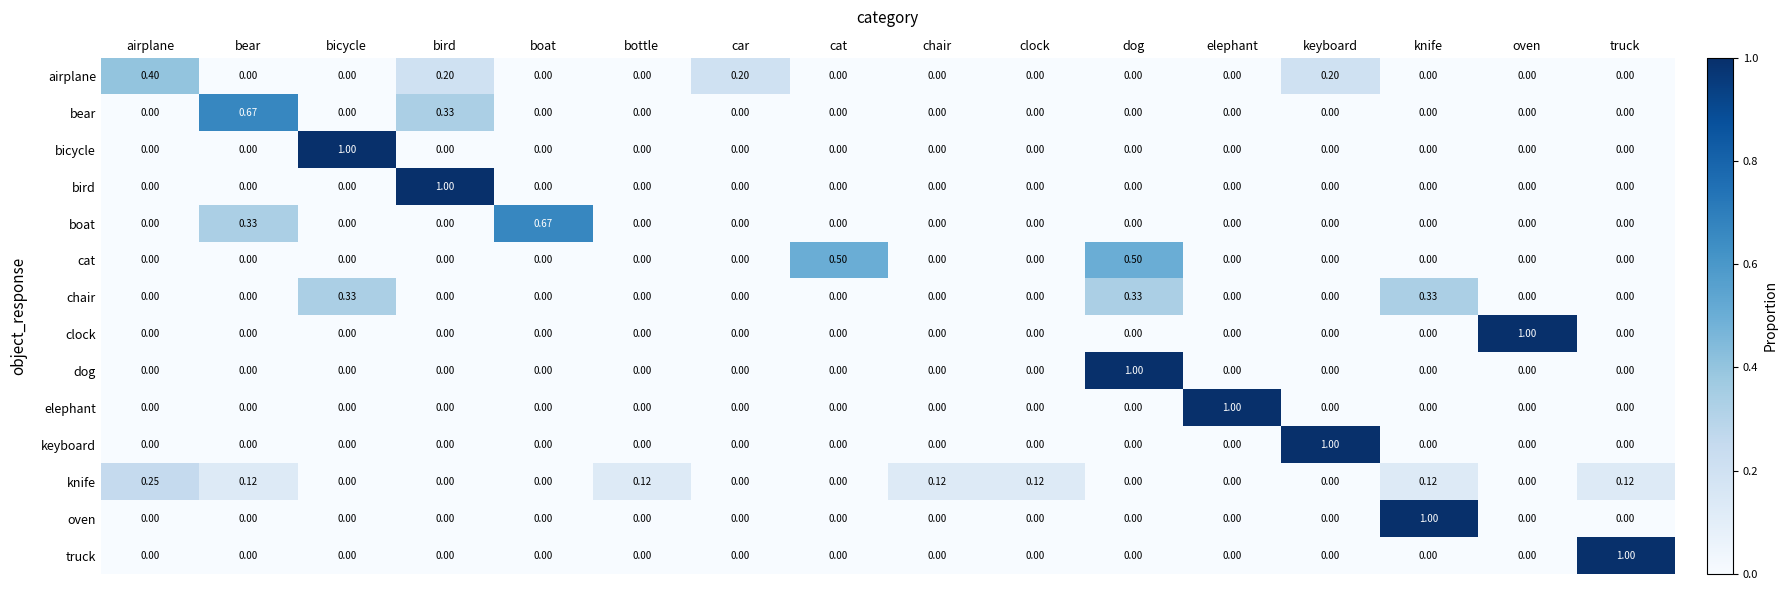

At which category is the sum across all series the highest?

dog